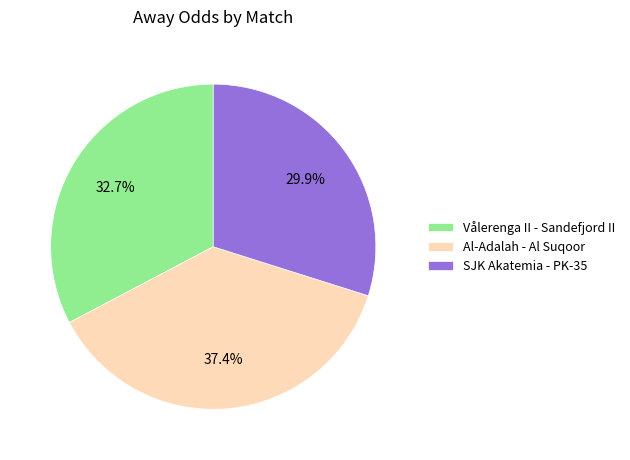

Is it true that Al-Adalah - Al Suqoor is 37% of the pie?

True